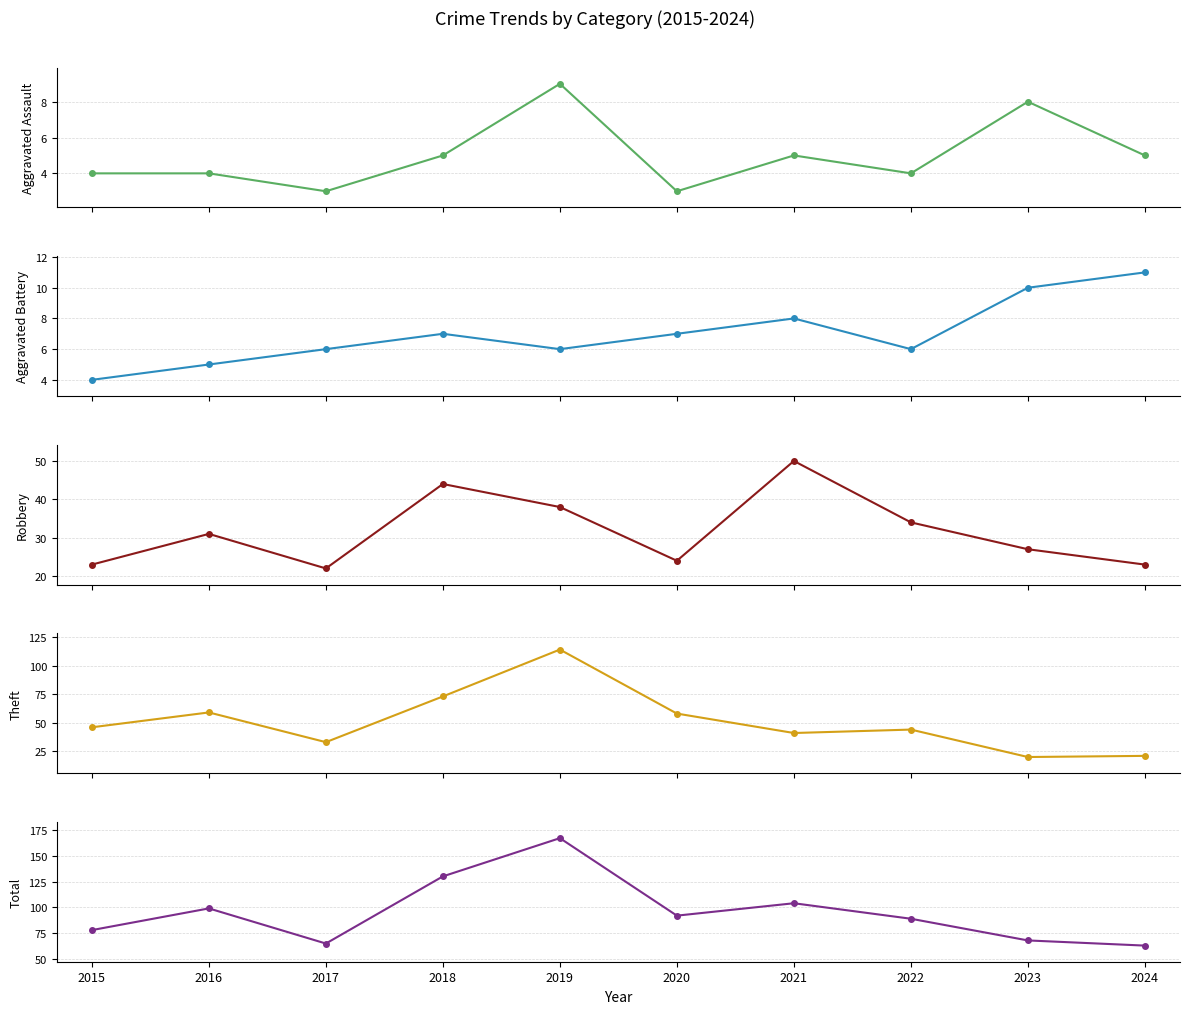

The value of Theft at 2021 is 41. True or false?

True